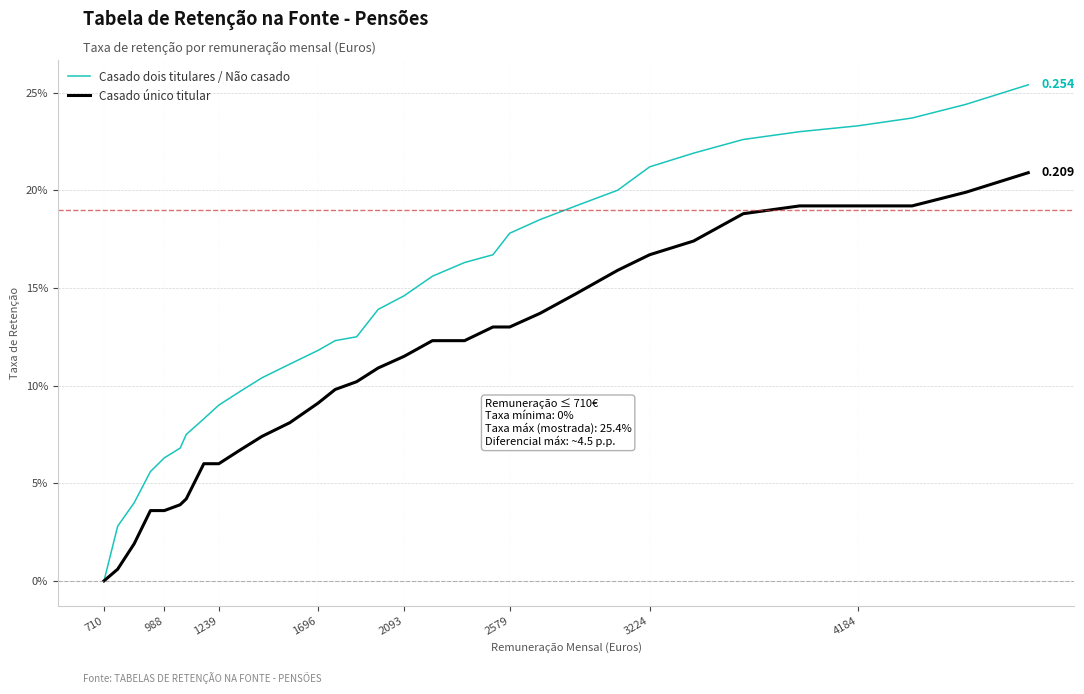

What is the maximum value shown in the chart?

0.3